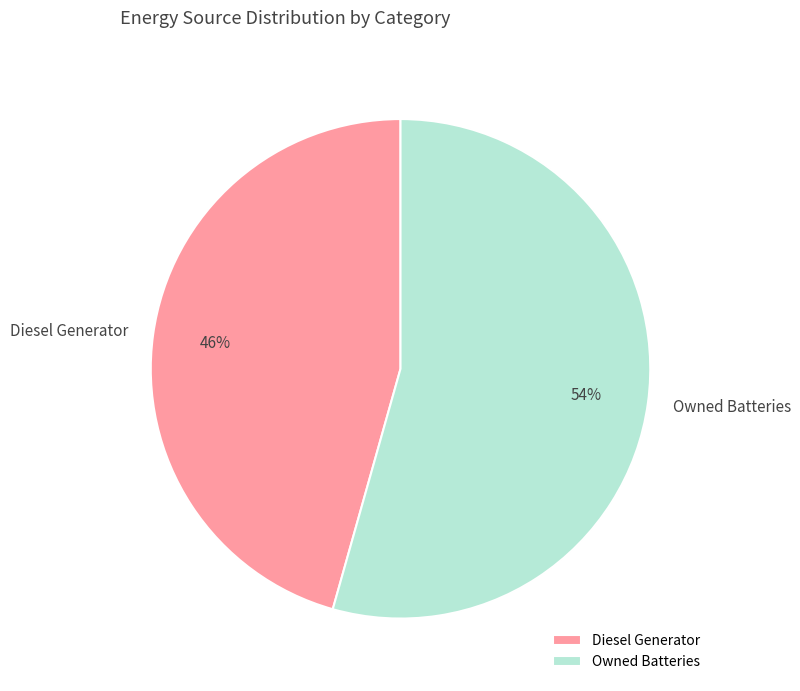

What is the largest slice in the pie chart?

Owned Batteries